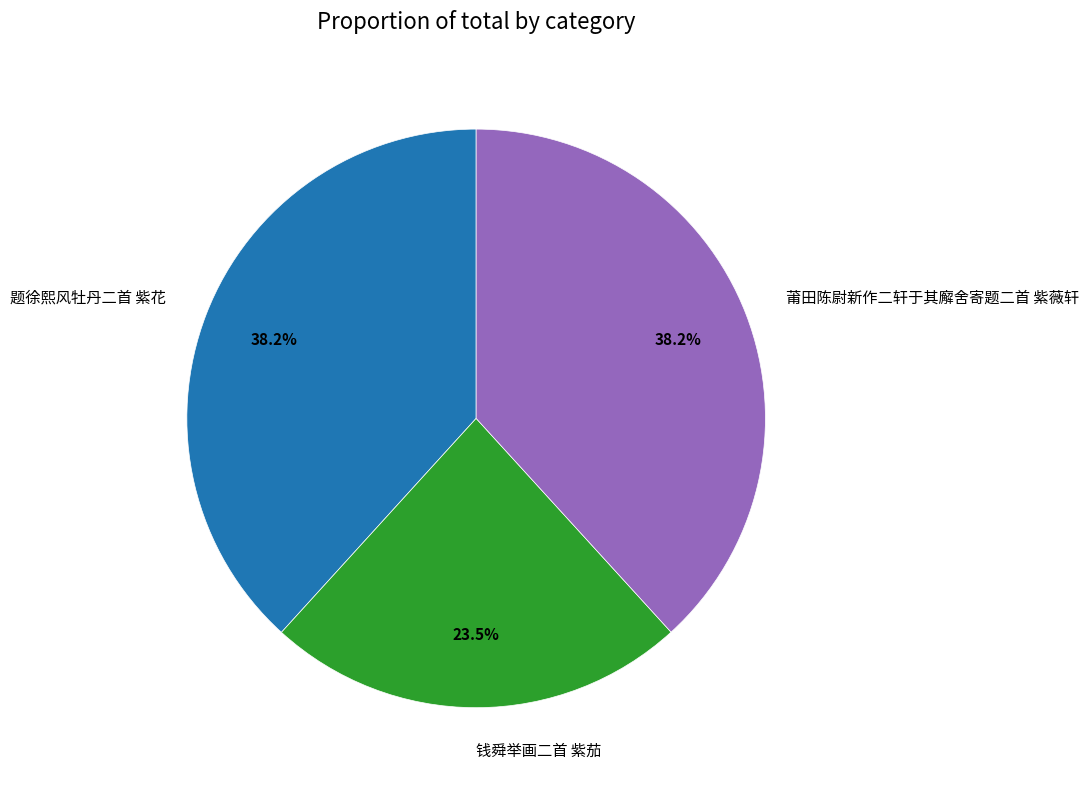

Is 钱舜举画二首 紫茄 the majority of the pie?

No